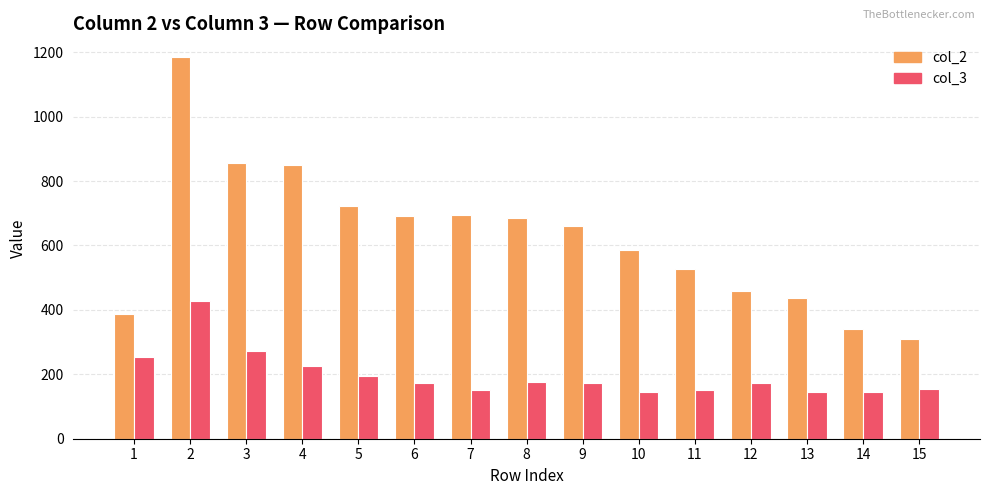

Which series has the largest range (max minus min)?

col_2